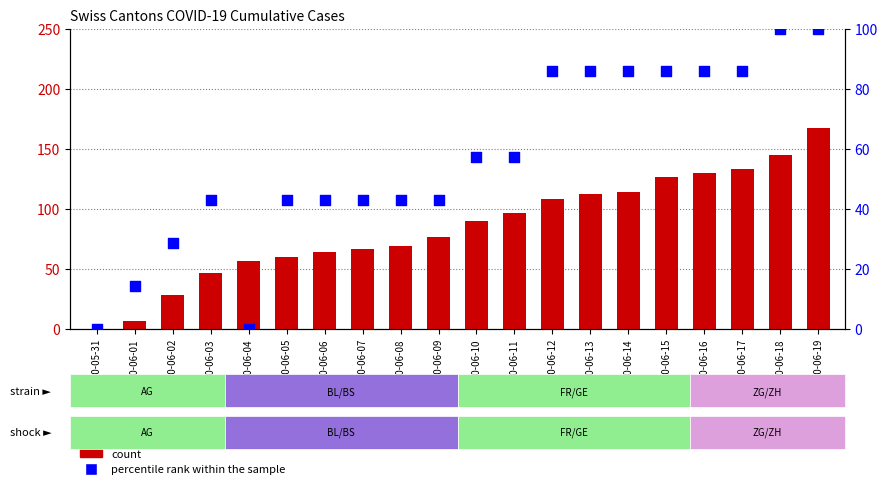

What is the total value across all series at 2020-06-03?

88.9